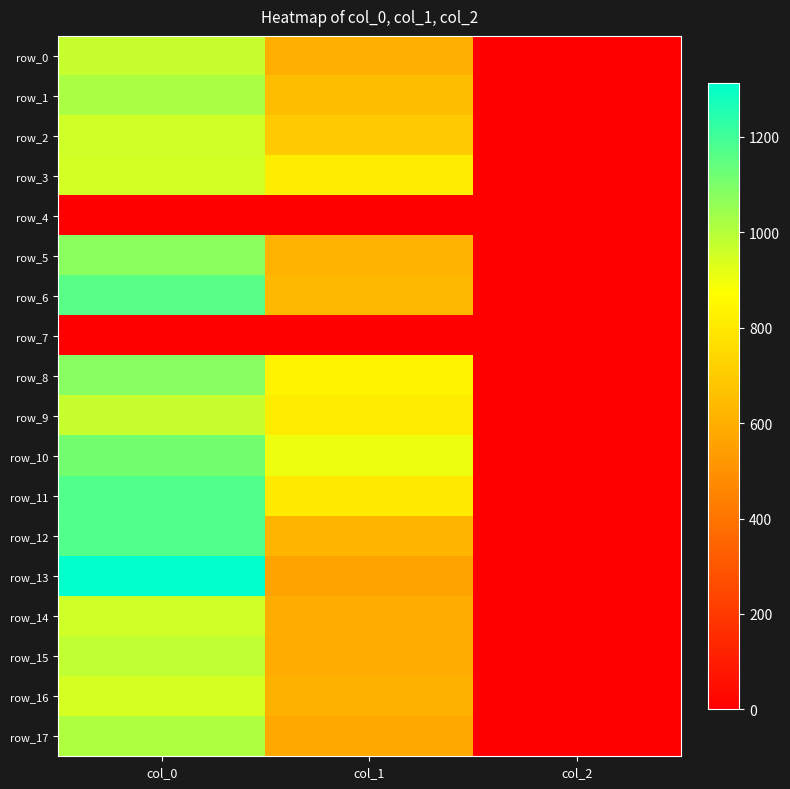

At which category is the sum across all series the highest?

col_0